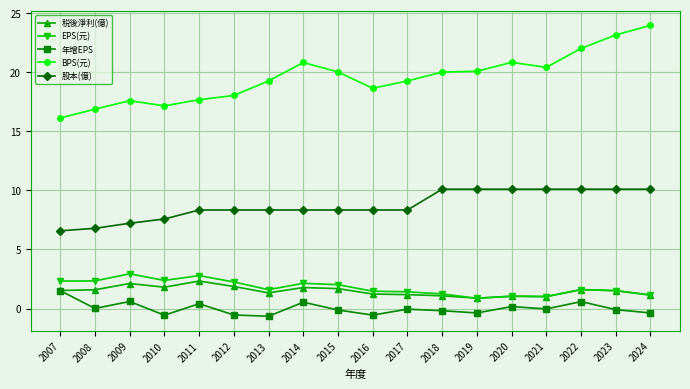

True or false: 股本(億) and 税後淨利(億) cross at least once.

False